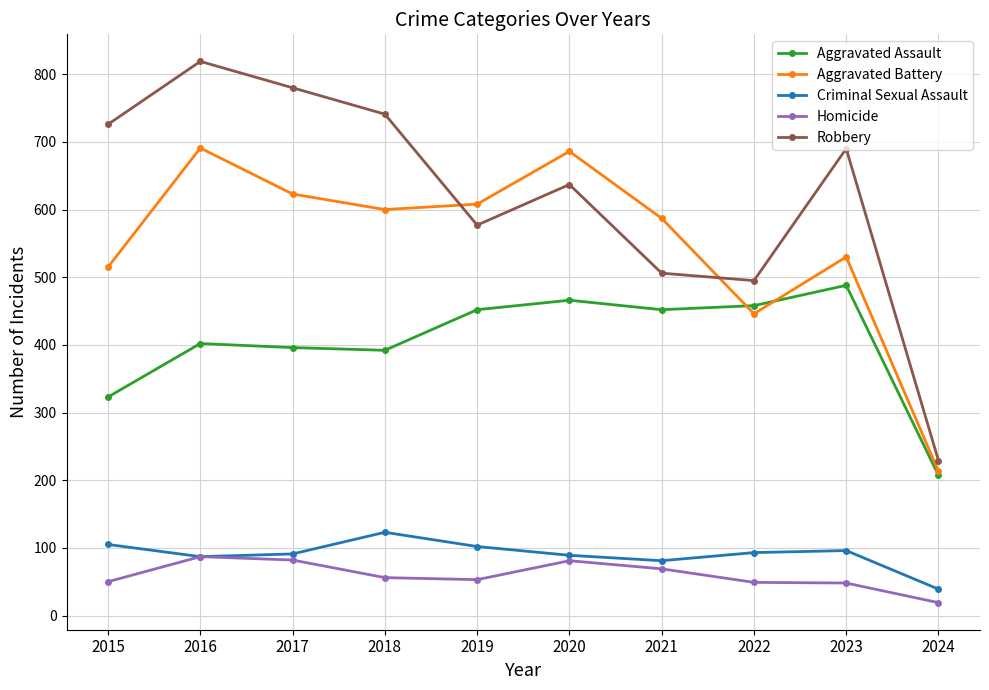

Between 2022 and 2023, which series saw the biggest shift?

Robbery